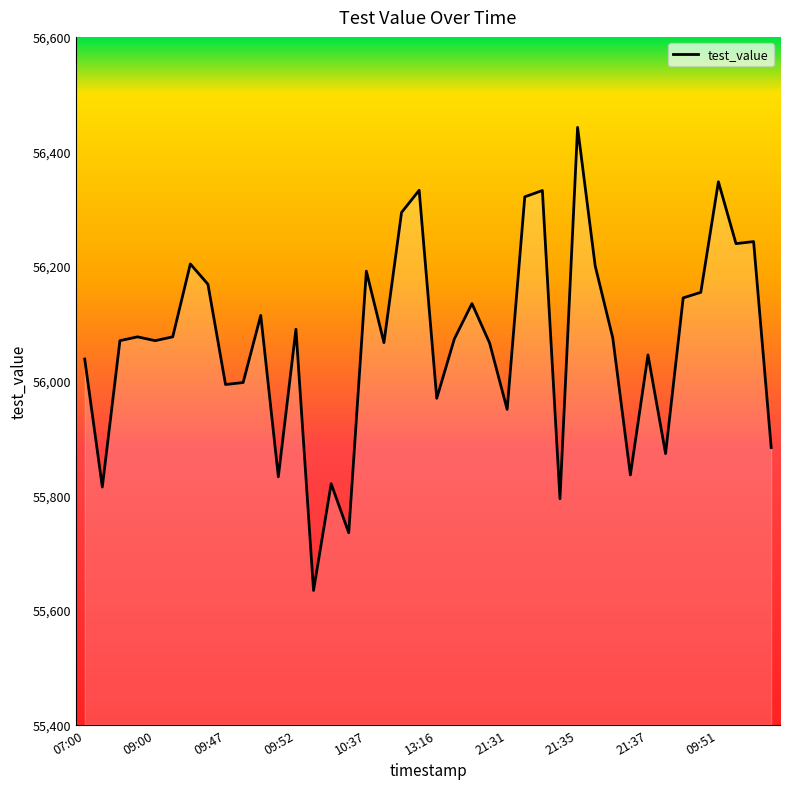

Read the value at 09:52.

56089.9